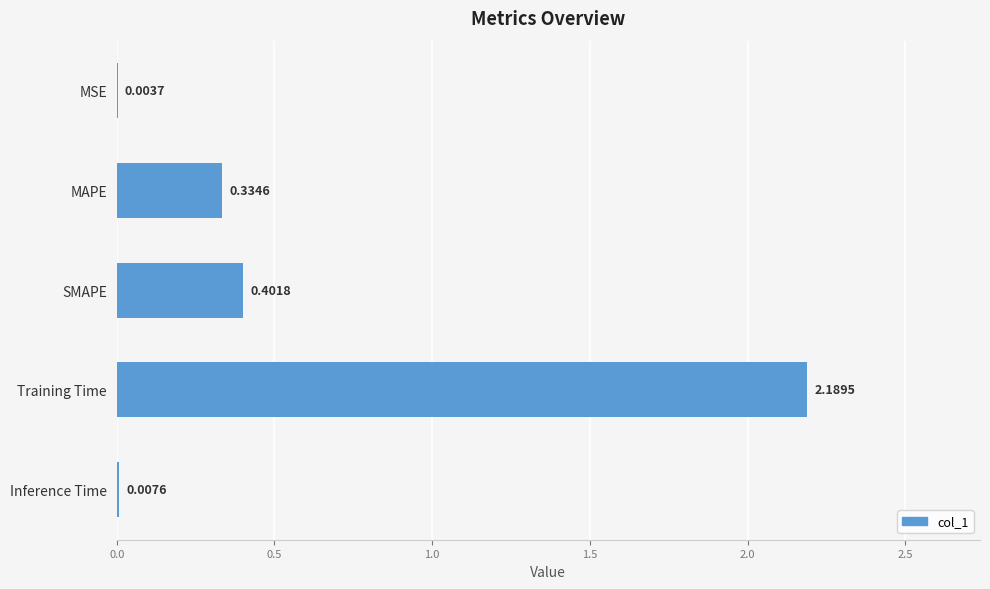

Which label corresponds to the largest value in the chart?

Training Time